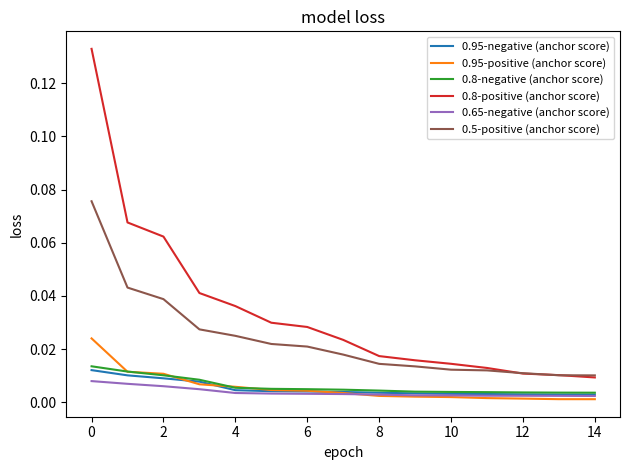

Which series has the largest total across all categories?

0.8-positive (anchor score)